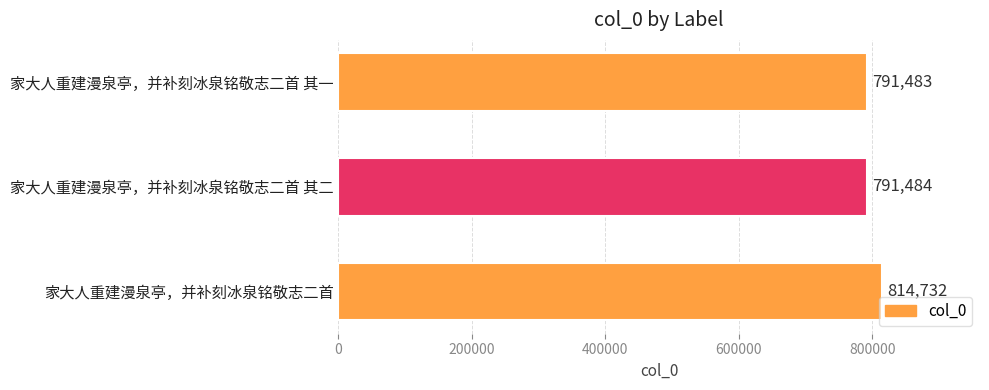

Rank the categories by value from highest to lowest.

家大人重建漫泉亭，并补刻冰泉铭敬志二首, 家大人重建漫泉亭，并补刻冰泉铭敬志二首 其二, 家大人重建漫泉亭，并补刻冰泉铭敬志二首 其一